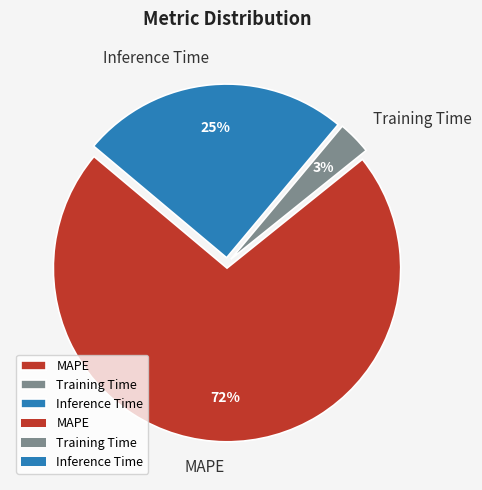

Which slice is the smallest?

Training Time